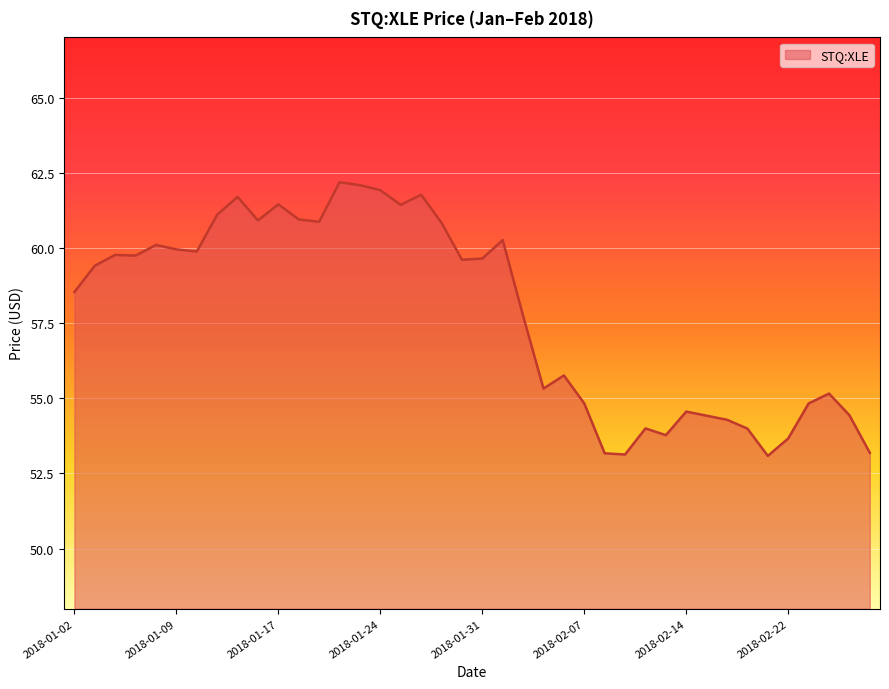

What is the difference between the second highest and second lowest values?

9.0